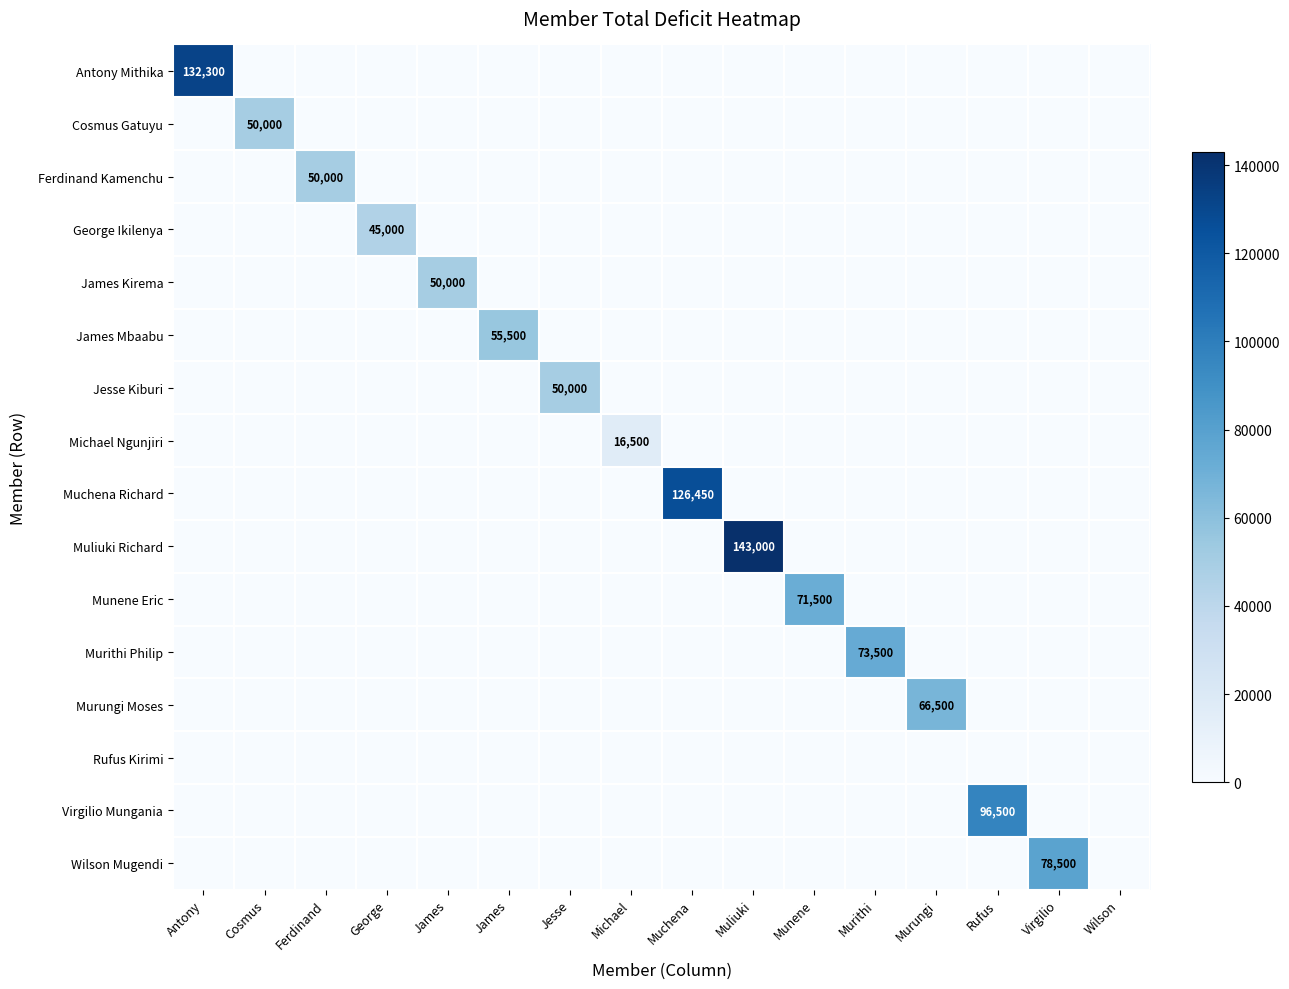

What is the average value of the Michael Ngunjiri series?

1031